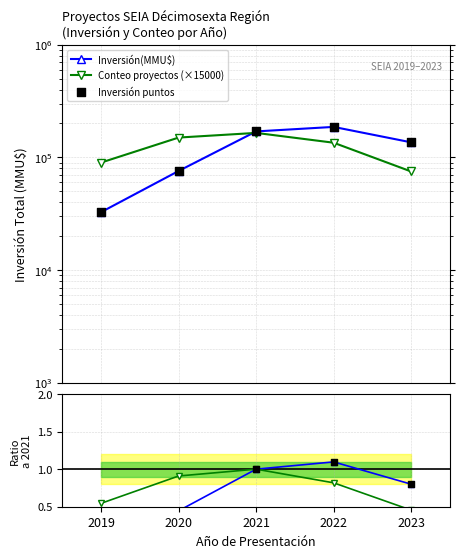

Which series has the widest spread of Y values?

Inversión(MMU$)